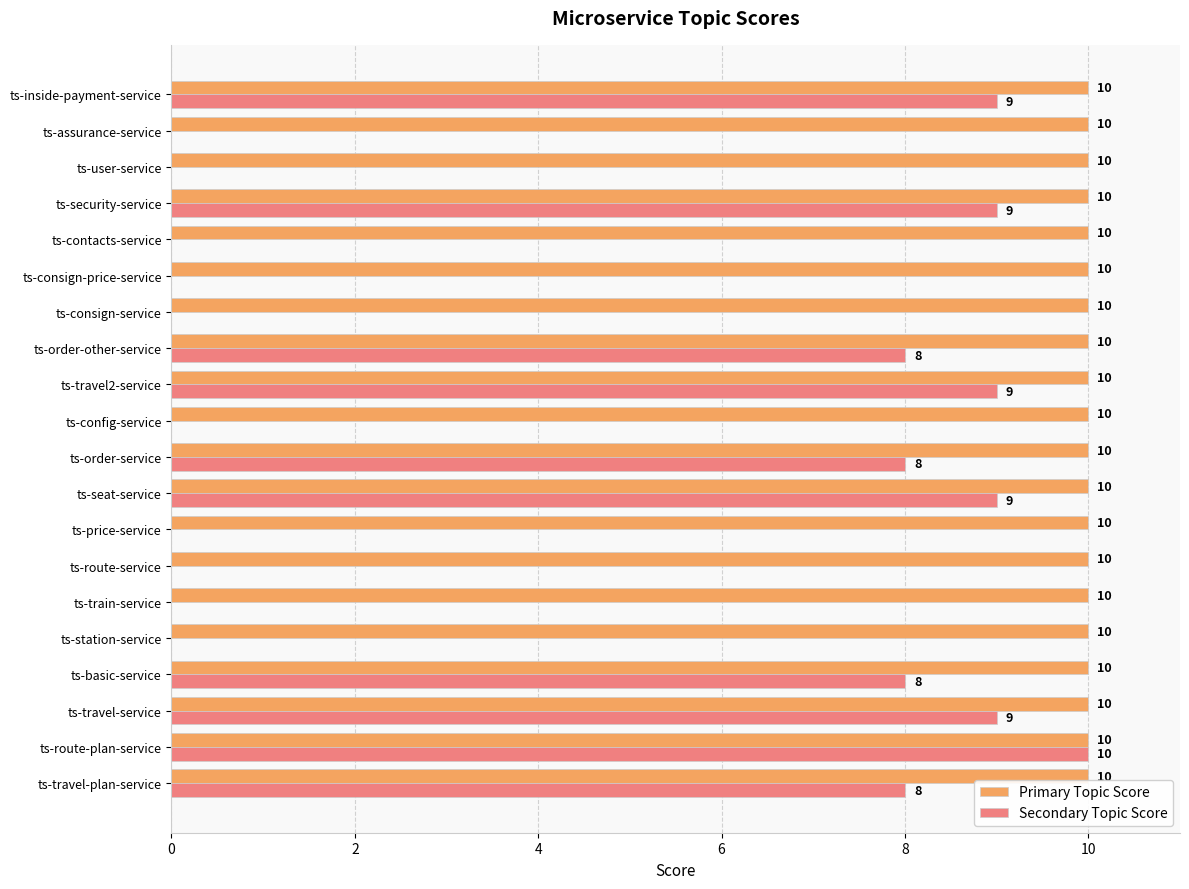

At which label does Secondary Topic Score reach its peak?

ts-route-plan-service